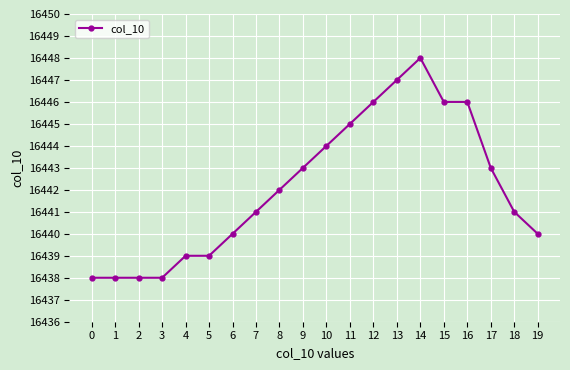

Which category has the highest value across all series?

14